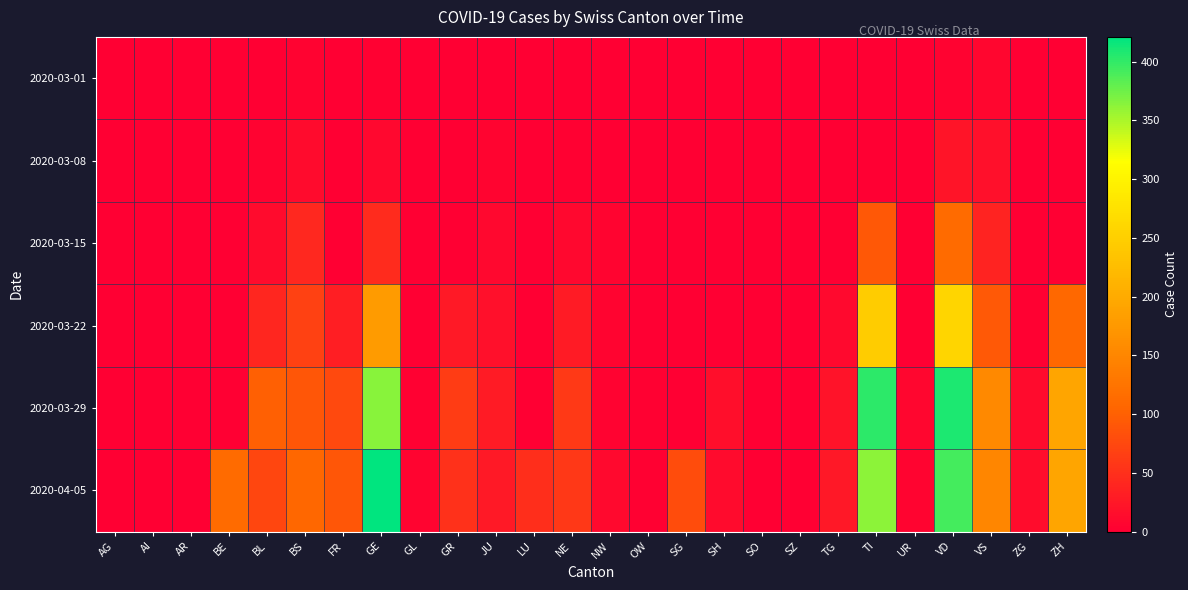

Reading left to right, what are all the values shown in this chart?

2020-03-01: AG=0	AI=0	AR=0	BE=0	BL=1	BS=4	FR=0	GE=3	GL=0	GR=0	JU=1	LU=0	NE=0	NW=0	OW=0	SG=0	SH=0	SO=0	SZ=0	TG=0	TI=0	UR=0	VD=4	VS=8	ZG=0	ZH=0
2020-03-08: AG=0	AI=0	AR=0	BE=0	BL=4	BS=13	FR=0	GE=9	GL=0	GR=0	JU=5	LU=0	NE=3	NW=0	OW=0	SG=0	SH=0	SO=0	SZ=0	TG=0	TI=0	UR=0	VD=22	VS=17	ZG=0	ZH=0
2020-03-15: AG=0	AI=0	AR=0	BE=0	BL=12	BS=42	FR=0	GE=46	GL=0	GR=0	JU=9	LU=0	NE=9	NW=6	OW=0	SG=0	SH=0	SO=0	SZ=0	TG=1	TI=92	UR=0	VD=113	VS=37	ZG=0	ZH=0
2020-03-22: AG=0	AI=0	AR=0	BE=0	BL=40	BS=69	FR=32	GE=179	GL=0	GR=27	JU=18	LU=0	NE=28	NW=5	OW=0	SG=0	SH=0	SO=0	SZ=0	TG=10	TI=246	UR=0	VD=259	VS=93	ZG=3	ZH=110
2020-03-29: AG=0	AI=0	AR=0	BE=0	BL=99	BS=90	FR=76	GE=365	GL=2	GR=63	JU=28	LU=0	NE=60	NW=4	OW=3	SG=0	SH=15	SO=0	SZ=0	TG=21	TI=402	UR=7	VD=409	VS=154	ZG=12	ZH=194
2020-04-05: AG=0	AI=0	AR=0	BE=113	BL=73	BS=108	FR=89	GE=421	GL=5	GR=52	JU=27	LU=49	NE=59	NW=10	OW=3	SG=79	SH=12	SO=0	SZ=0	TG=25	TI=363	UR=6	VD=392	VS=151	ZG=14	ZH=194